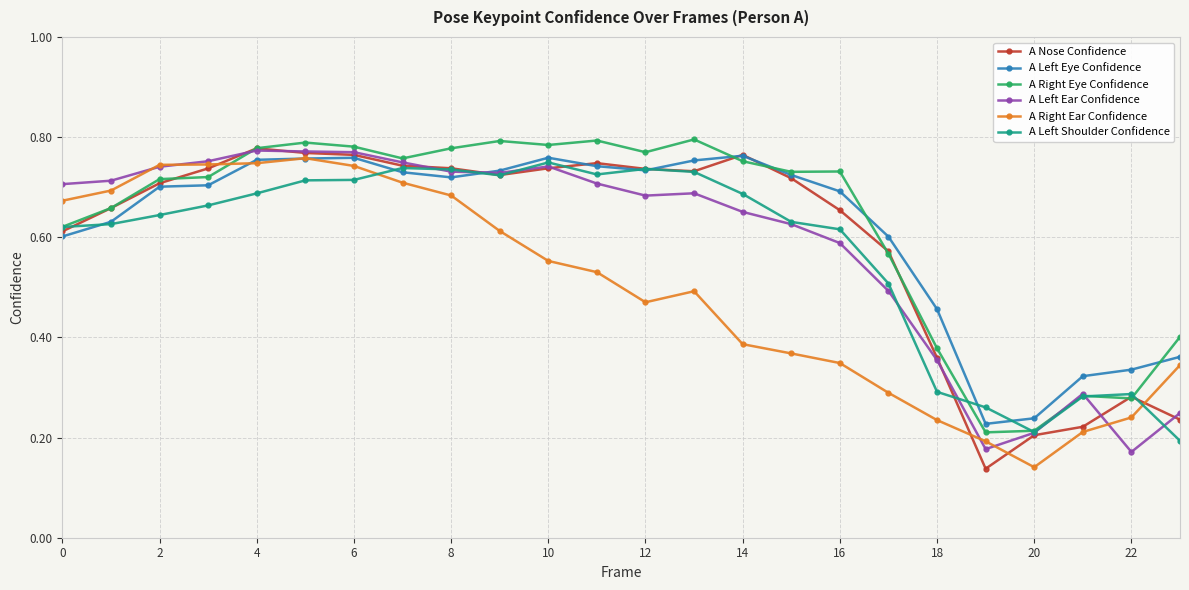

At how many categories does at least one series exceed 0?

24